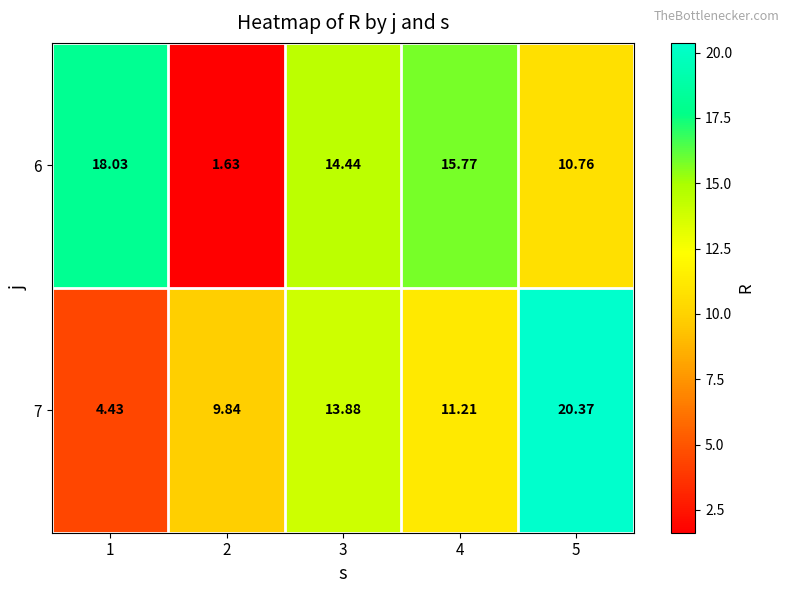

Reading left to right, list all the values displayed in this chart.

6: 1=18.0	2=1.6	3=14.4	4=15.8	5=10.8
7: 1=4.4	2=9.8	3=13.9	4=11.2	5=20.4